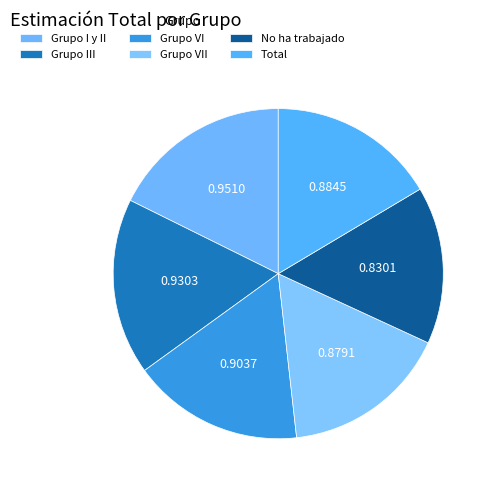

Which slice is the largest?

Grupo I y II